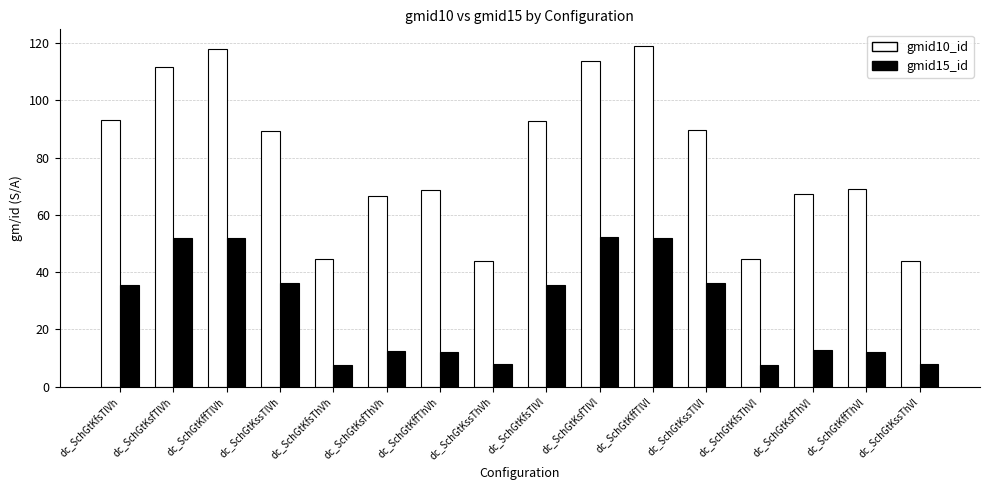

What is the sum of all gmid15_id values?

431.6